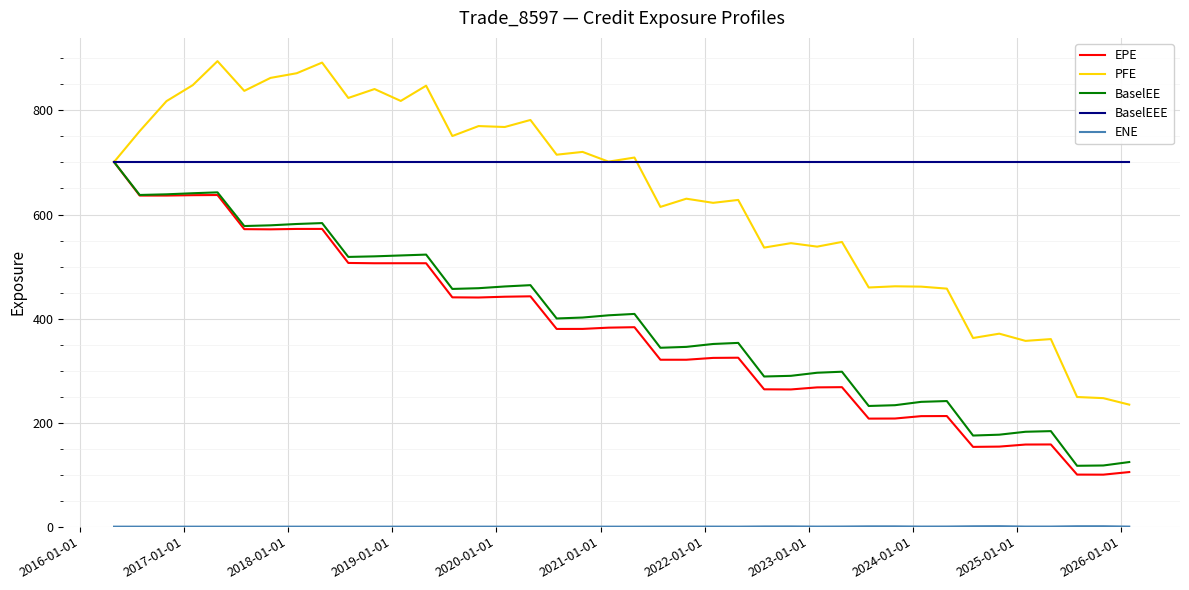

Which series has the largest total across all categories?

BaselEEE